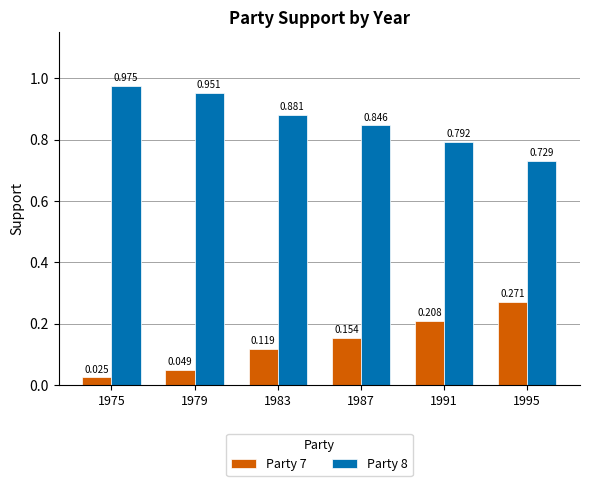

Is the value of Party 8 at 1987 greater than the value of Party 7 at 1975?

Yes